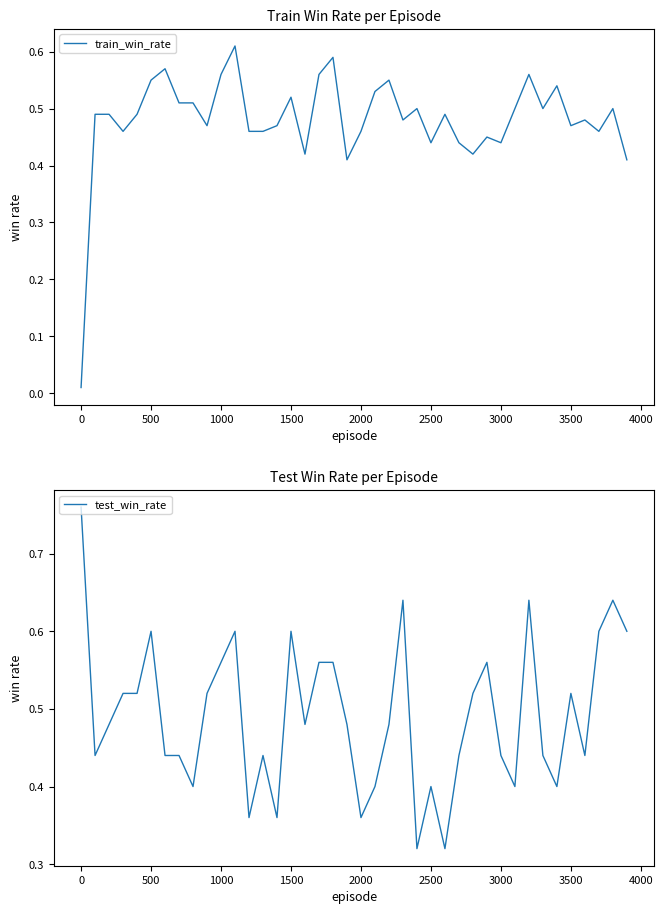

What is the value of the test_win_rate point at the 17th from the left?

0.5